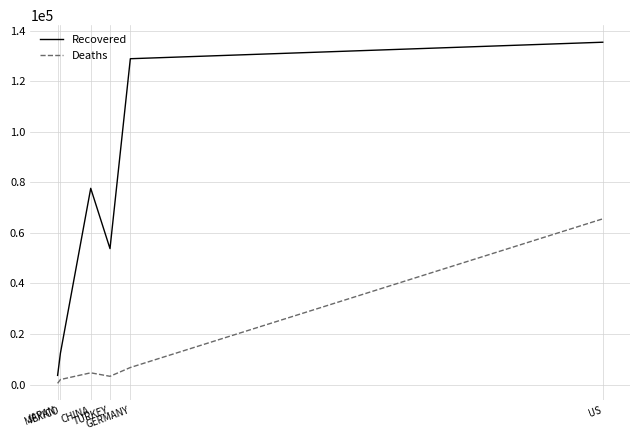

Where is Deaths nearest to the value 33033?

GERMANY